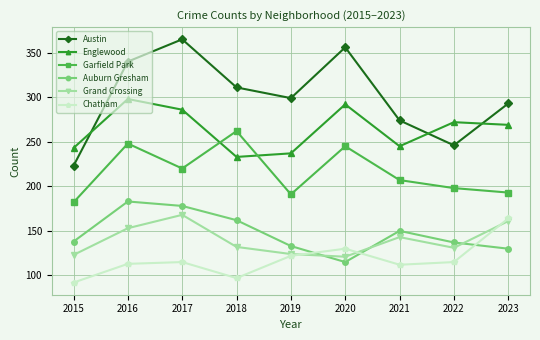

What is the highest value of the Garfield Park series?

262